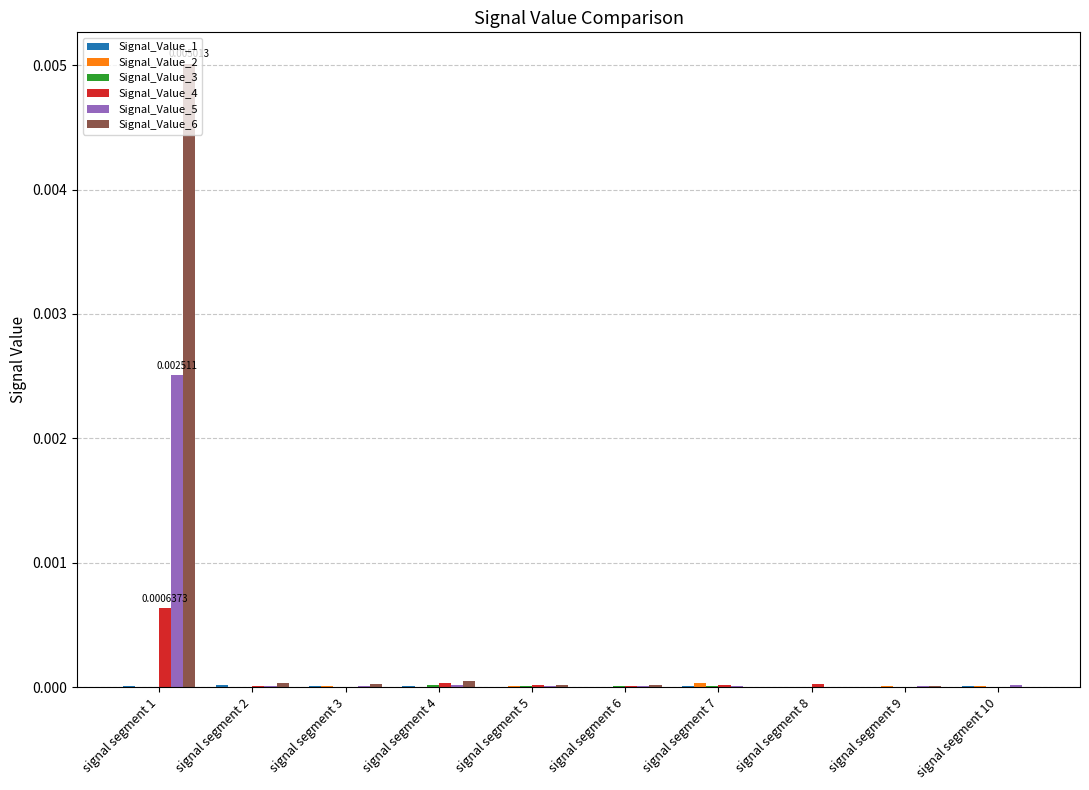

At which category is the sum across all series the highest?

signal segment 1